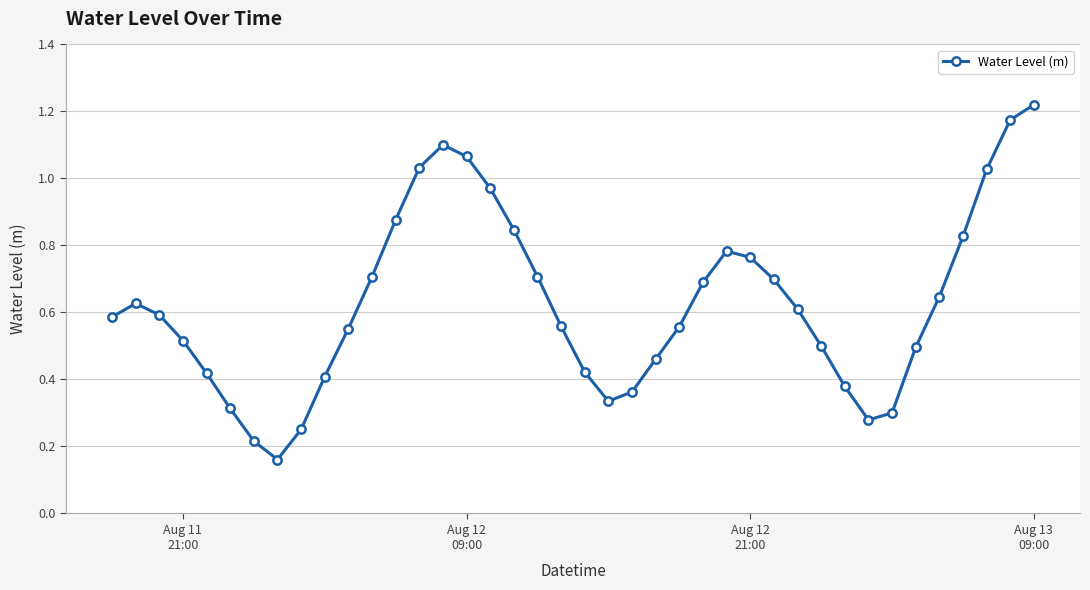

How many interior local peaks (higher than both neighbors) does the data have?

3